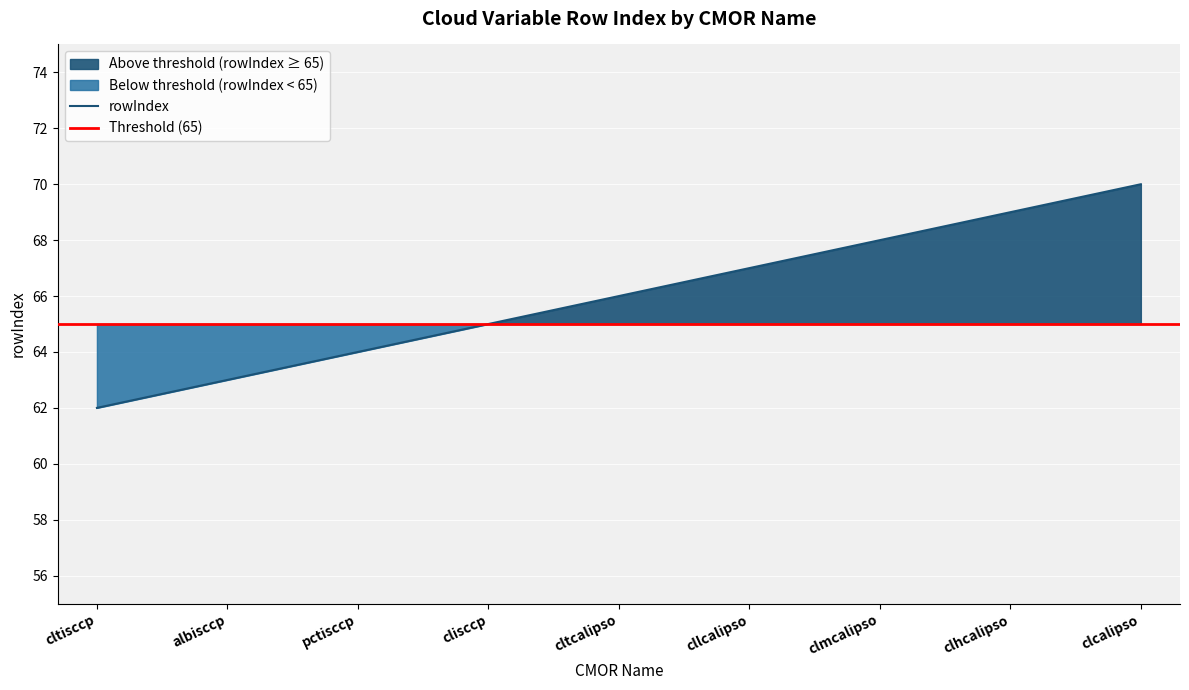

What is the average value?

66